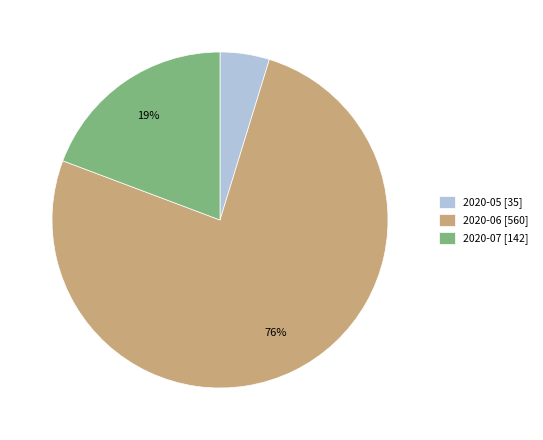

Which slice is the smallest?

2020-05 [35]